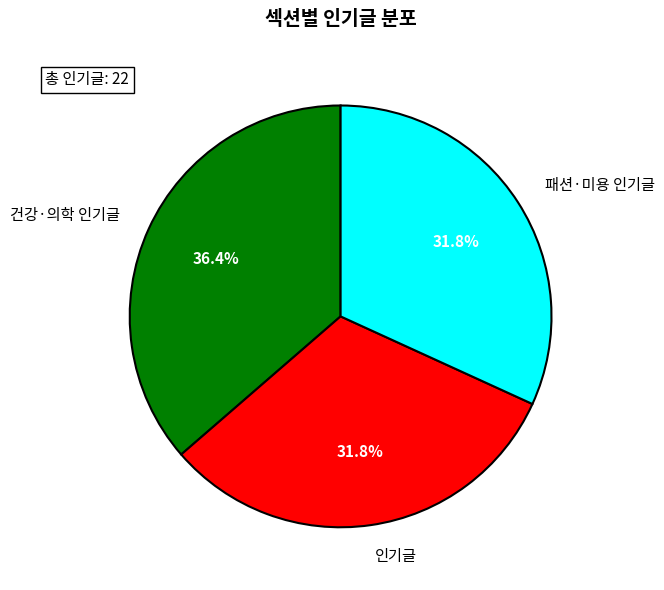

To the nearest percent, what is the difference between the 건강·의학 인기글 and 패션·미용 인기글 slice percentages?

5%